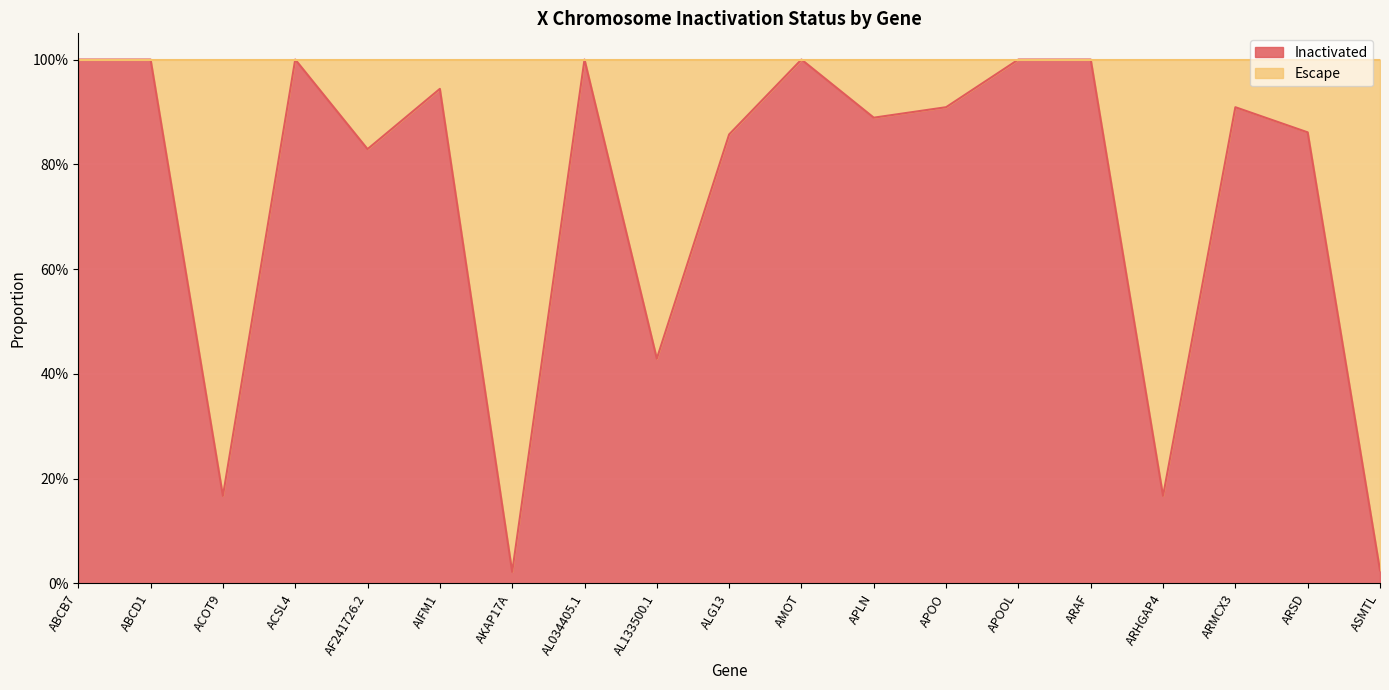

True or false: the data shows 0.2 at ARHGAP4.

True